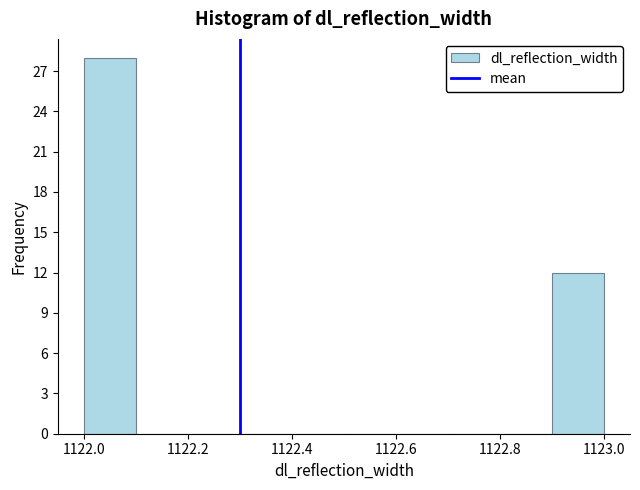

Reading left to right, list every bar in this chart as the range it spans on the x-axis followed by its height. The values are not printed on the chart, so give them approximately, as read against the axis.

1122.0 to 1122.1: 28
1122.1 to 1122.2: 0
1122.2 to 1122.3: 0
1122.3 to 1122.4: 0
1122.4 to 1122.5: 0
1122.5 to 1122.6: 0
1122.6 to 1122.7: 0
1122.7 to 1122.8: 0
1122.8 to 1122.9: 0
1122.9 to 1123.0: 12